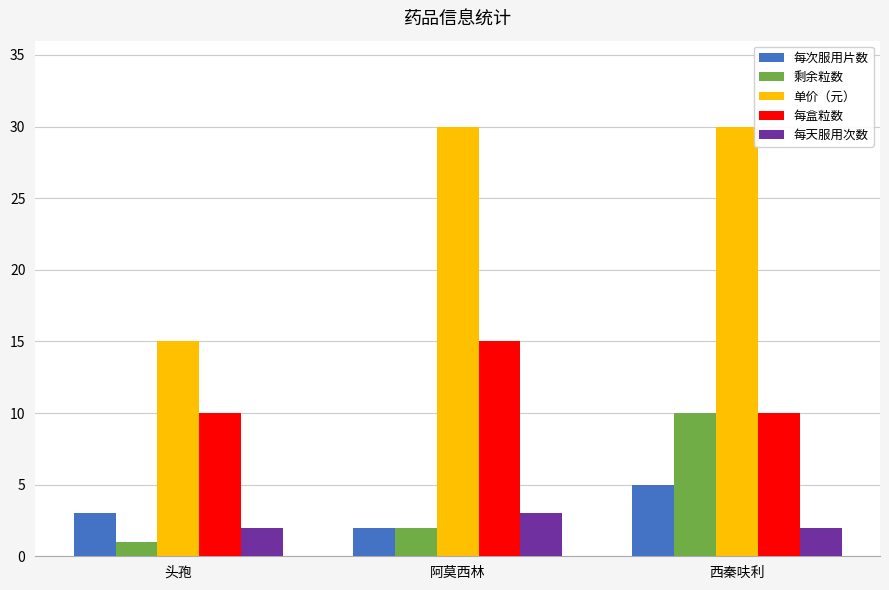

What is the highest value of the 单价（元） series?

30